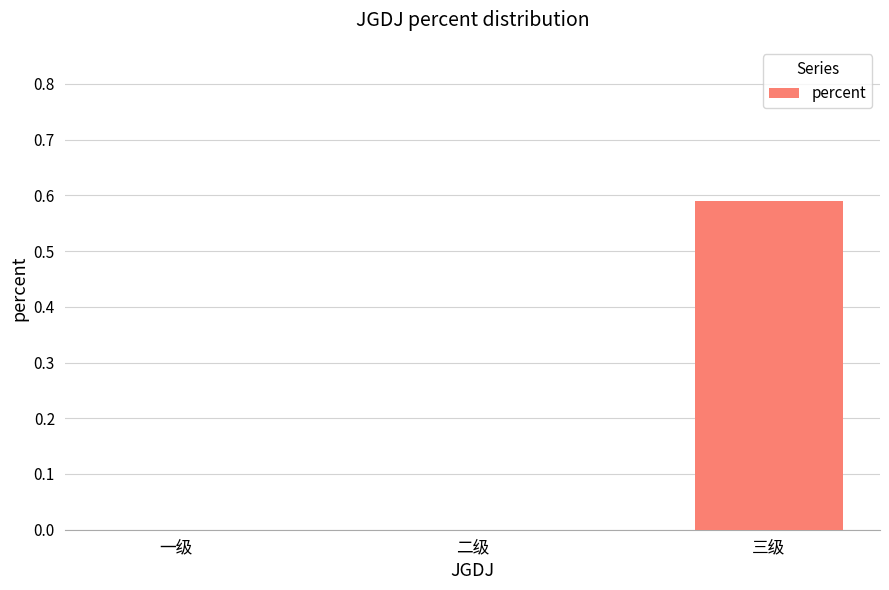

Which label corresponds to the largest value in the chart?

三级